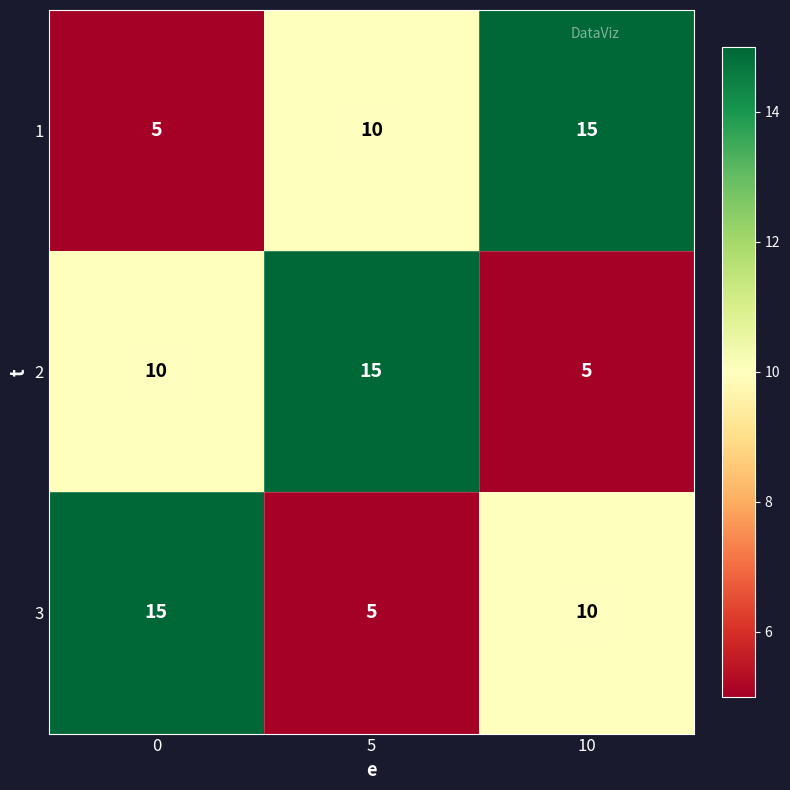

Which series changed the most between 0 and 5?

3